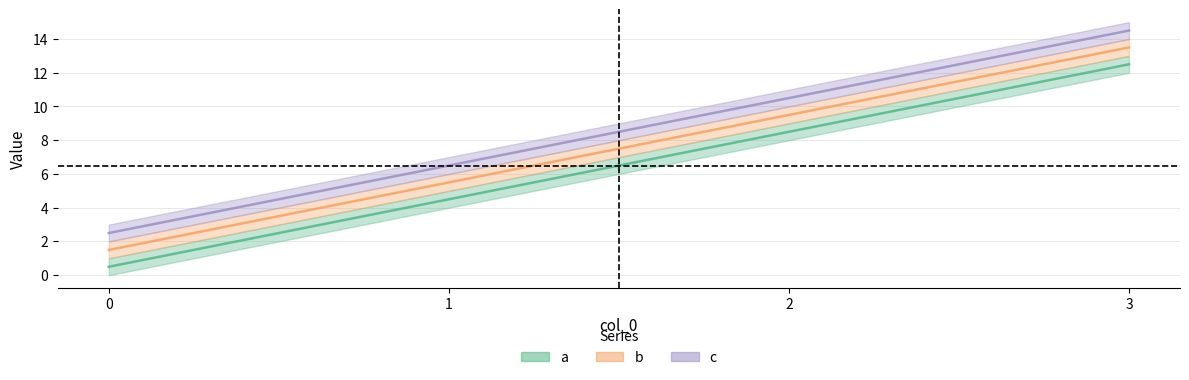

Which series has the largest range (max minus min)?

a (center)